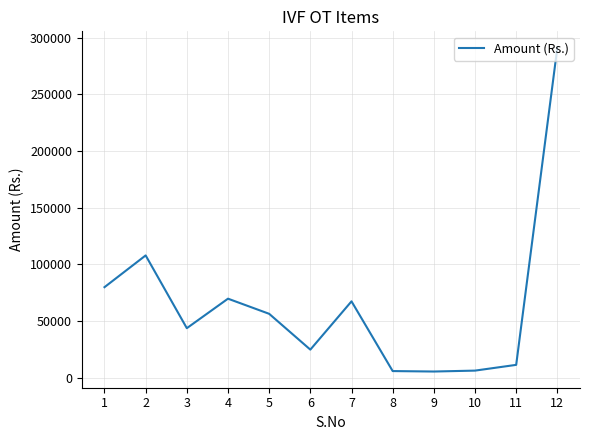

What is the difference between the values at 6 and 7?

42592